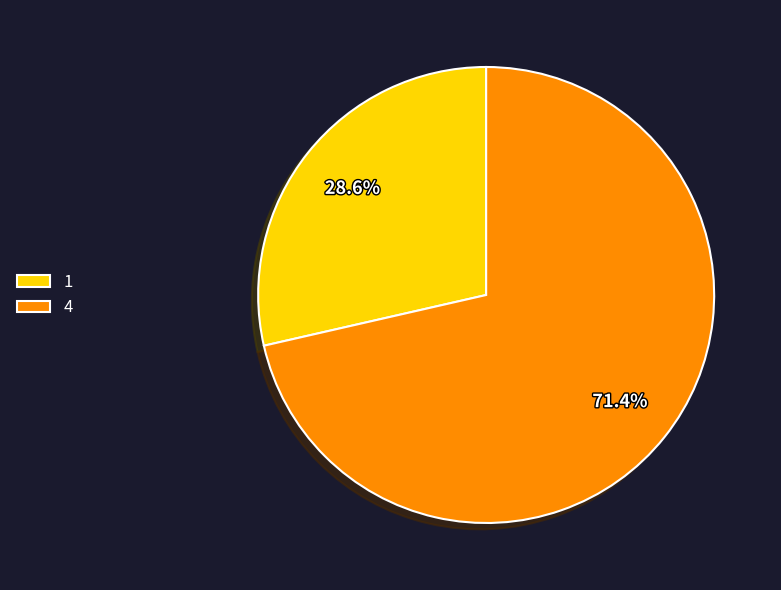

How much of the chart is everything except 1?

71.4%